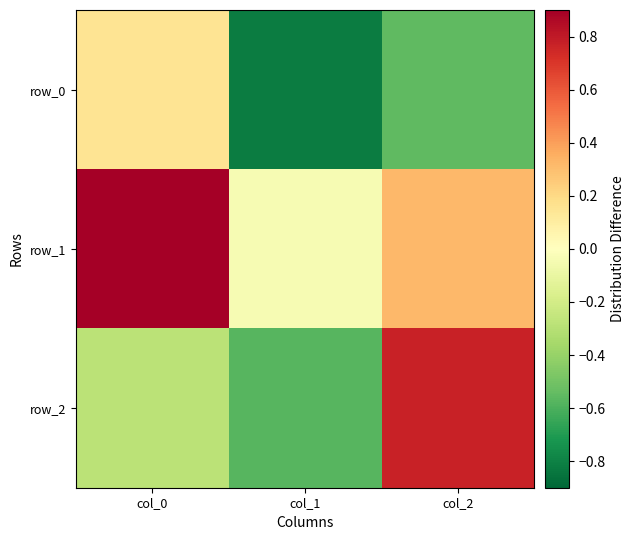

Between col_0 and col_2, which series saw the biggest shift?

row_2